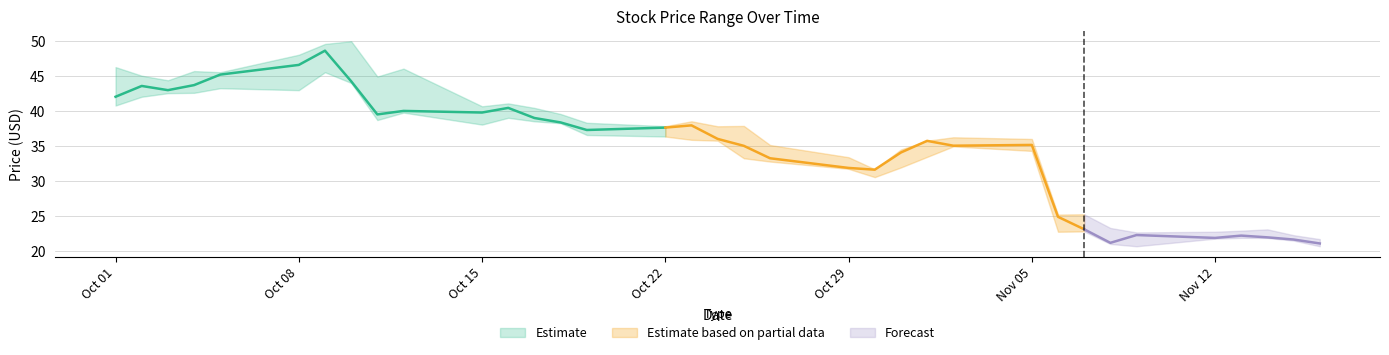

True or false: close and high intersect in this chart.

False